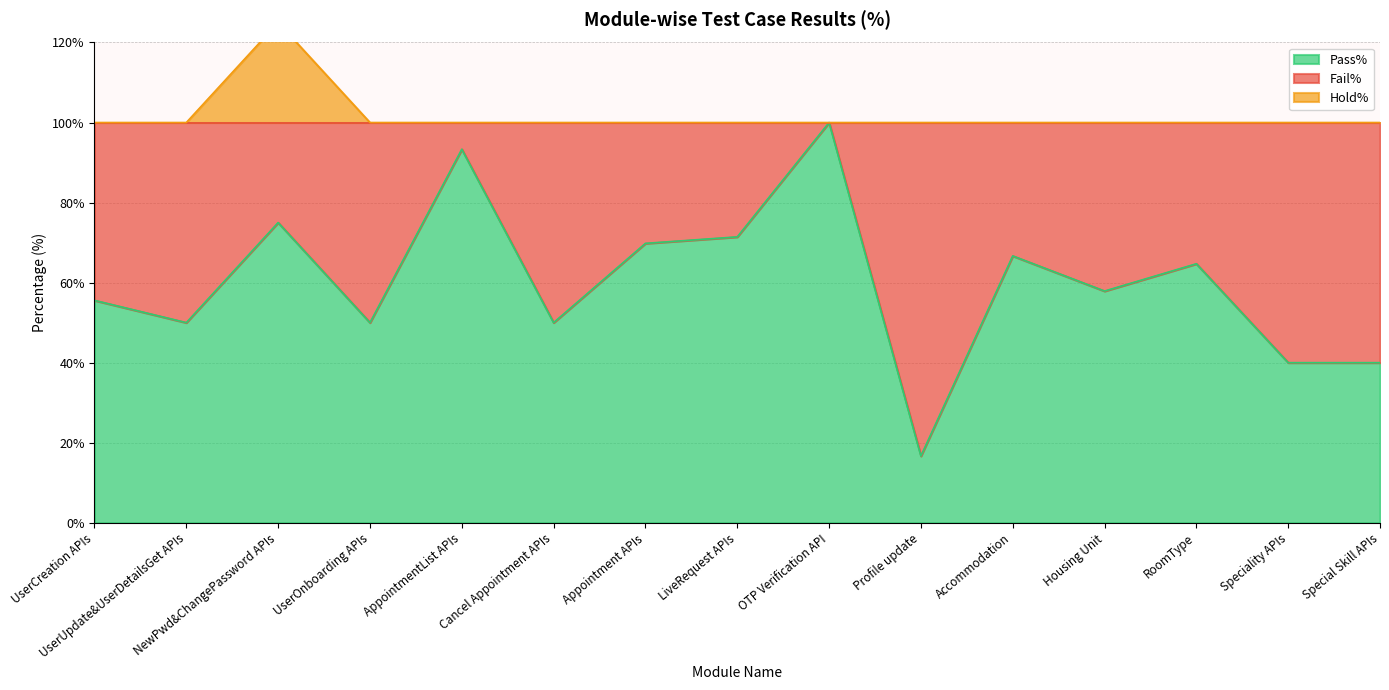

Does the chart have visible grid lines?

Yes